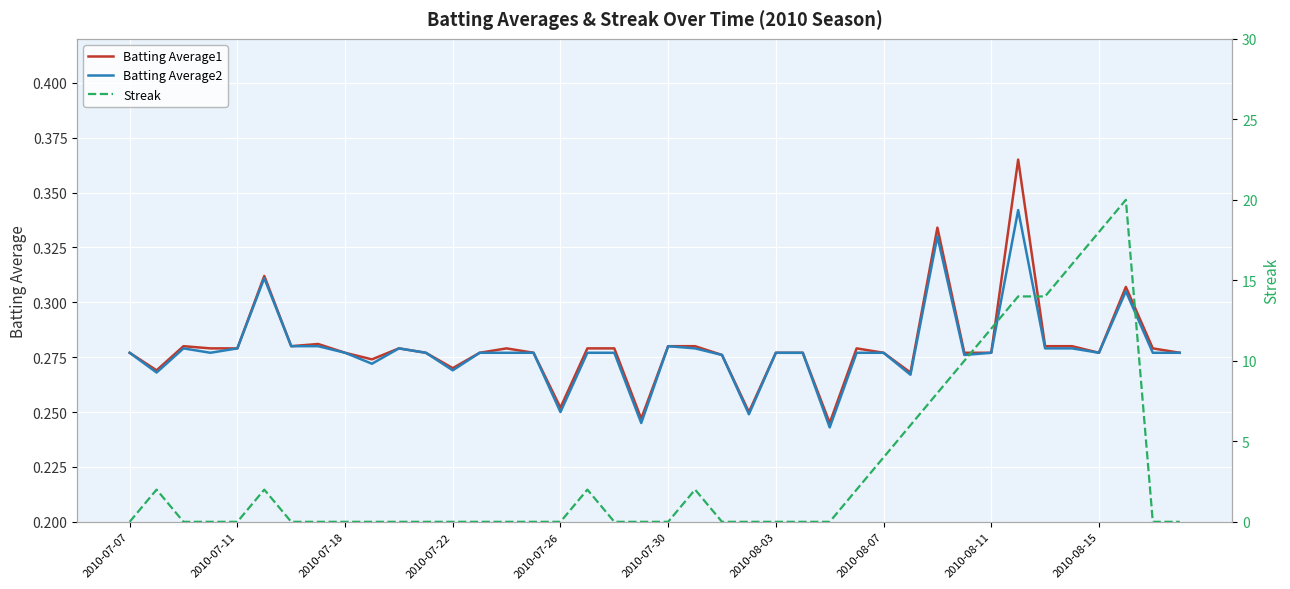

How many Batting Average2 values are between 0 and 1?

40